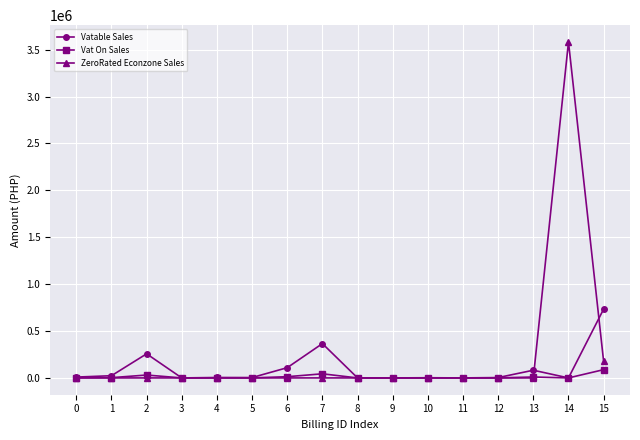

List the series in order of their peak value, lowest first.

Vat On Sales, Vatable Sales, ZeroRated Econzone Sales